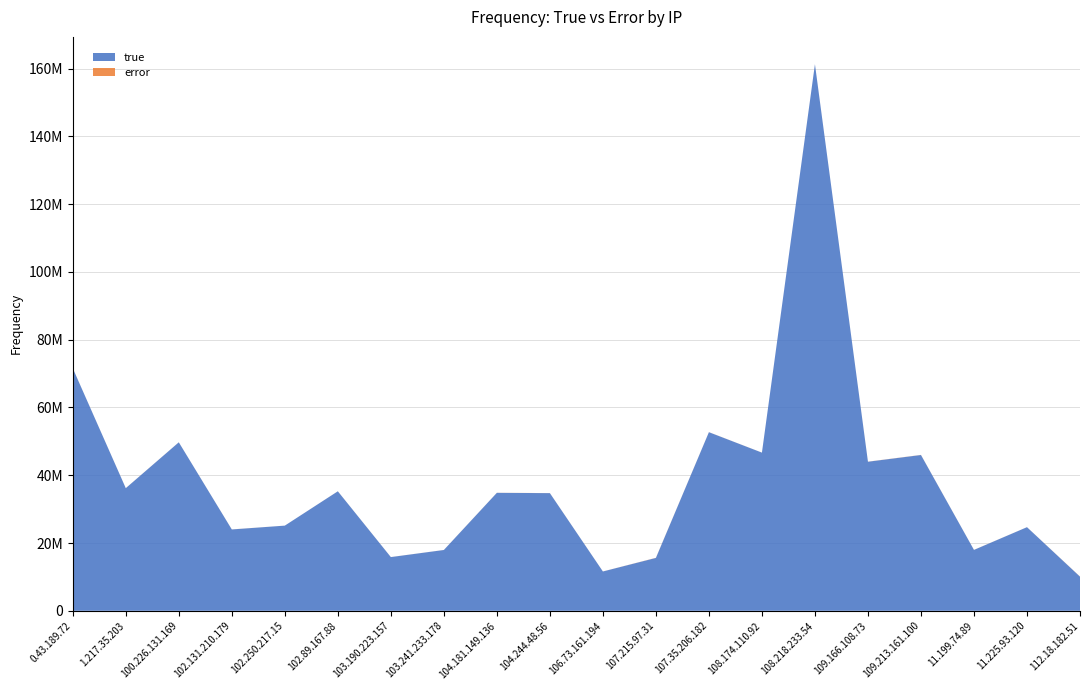

Reading left to right, list all the values displayed in this chart.

true: 71569881	36186228	49719316	24005411	25132888	35265304	15849781	17942878	34813464	34722593	11602441	15601581	52706511	46678494	161289733	43989678	45977361	17969130	24675310	10080651
error: 12590	12401	11600	13212	3509	12285	8412	8984	16135	14633	9819	35322	17913	8154	9992	24293	30004	13430	7112	34652